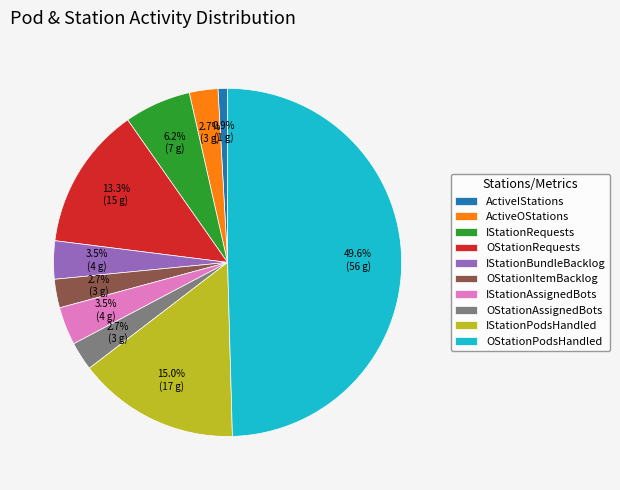

What is the smallest slice in the pie chart?

ActiveIStations